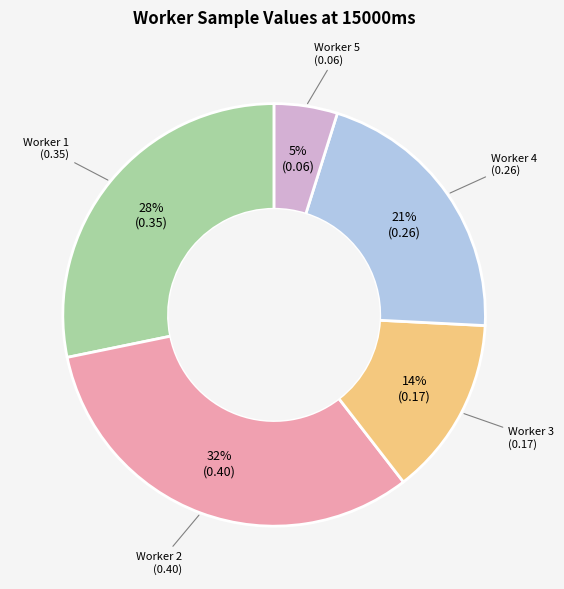

Is there a majority slice in this chart?

No